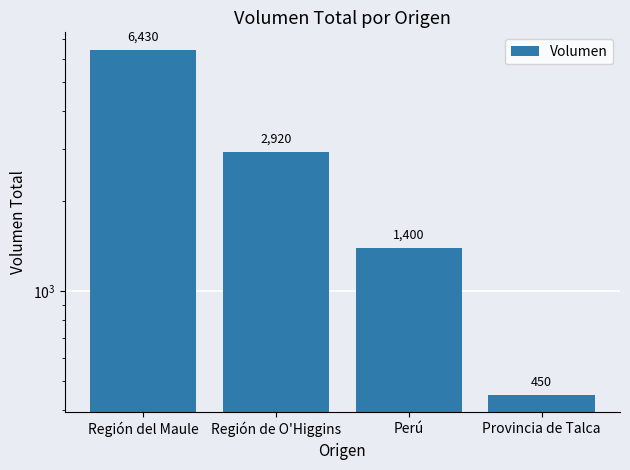

How many values are below 2920?

2